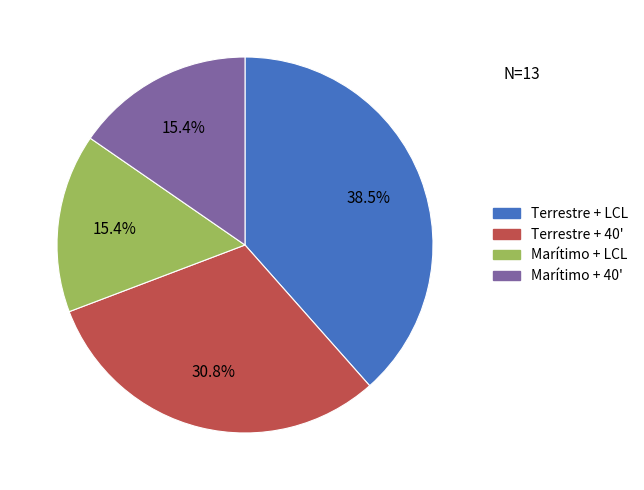

To the nearest percent, what is the difference between the largest and smallest slice percentages?

23%